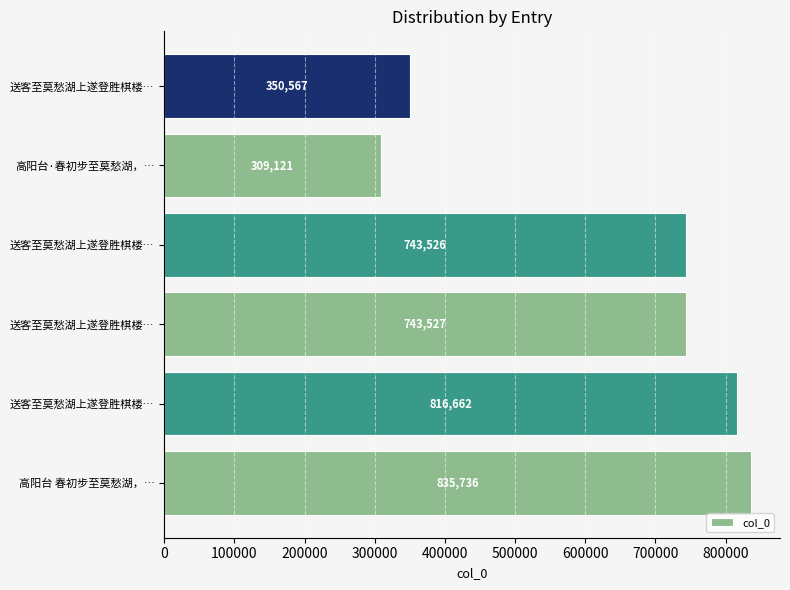

What is the maximum value shown in the chart?

835736